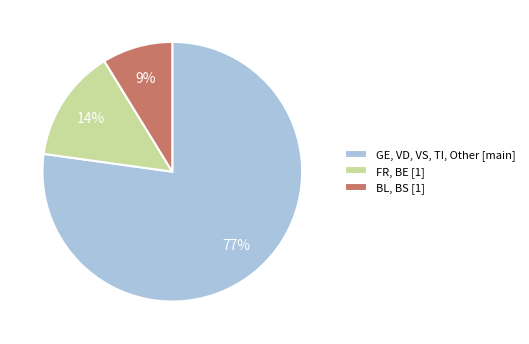

Is GE, VD, VS, TI, Other [main] the majority of the pie?

Yes